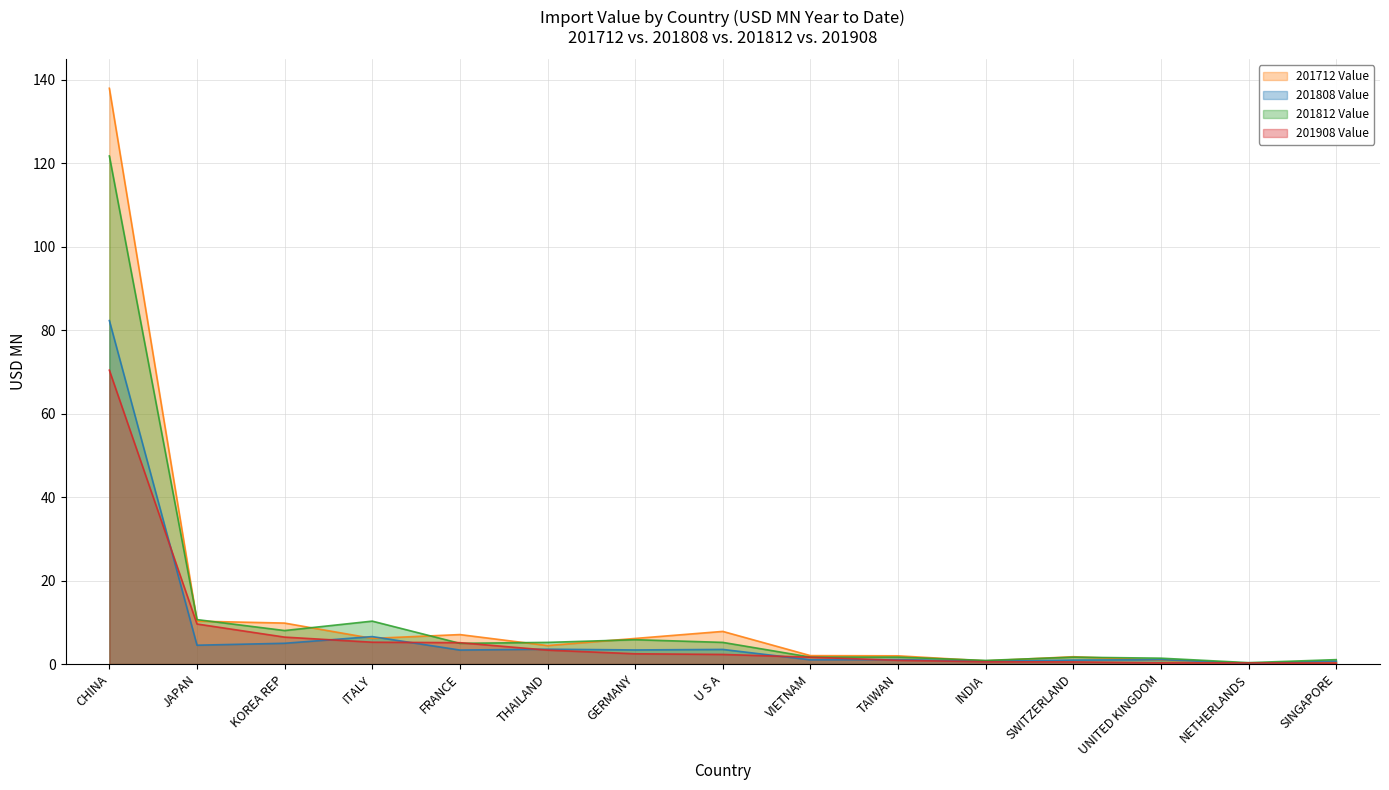

Between GERMANY and NETHERLANDS, which series saw the biggest shift?

201712 Value